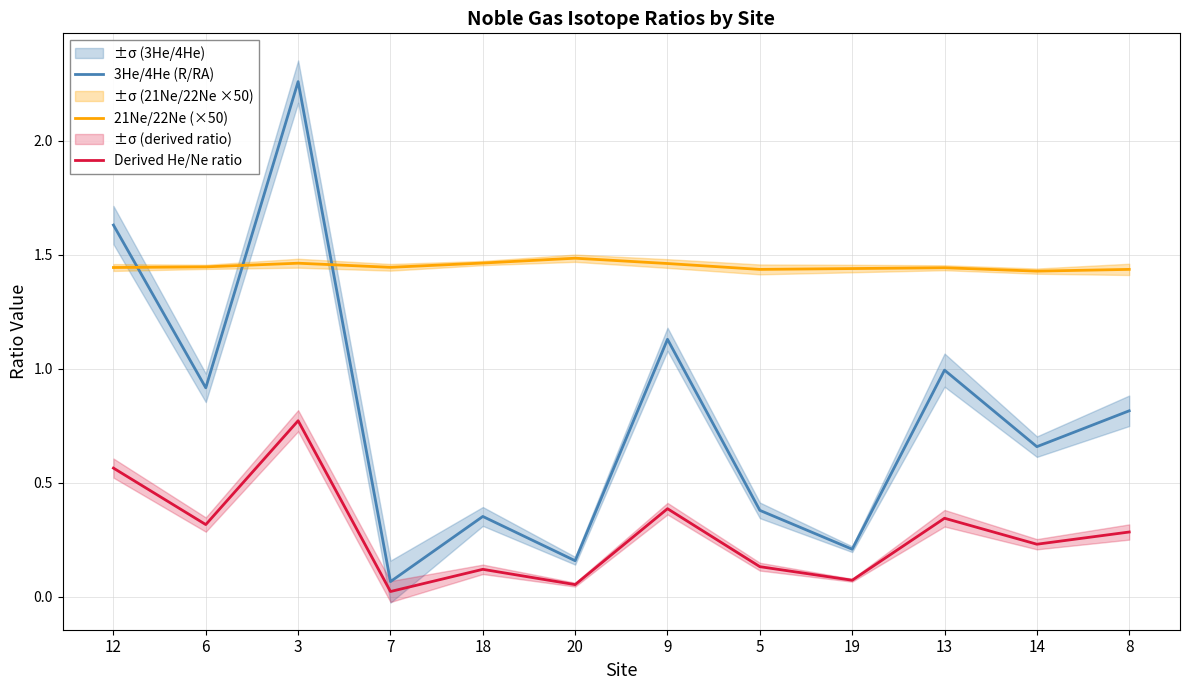

Reading left to right, list all the values displayed in this chart.

3He/4He (R/RA): 12=1.6	6=0.9	3=2.3	7=0.1	18=0.4	20=0.2	9=1.1	5=0.4	19=0.2	13=1.0	14=0.7	8=0.8
21Ne/22Ne (×50): 12=1.4	6=1.4	3=1.5	7=1.4	18=1.5	20=1.5	9=1.5	5=1.4	19=1.4	13=1.4	14=1.4	8=1.4
Derived He/Ne ratio: 12=0.6	6=0.3	3=0.8	7=0.0	18=0.1	20=0.1	9=0.4	5=0.1	19=0.1	13=0.3	14=0.2	8=0.3